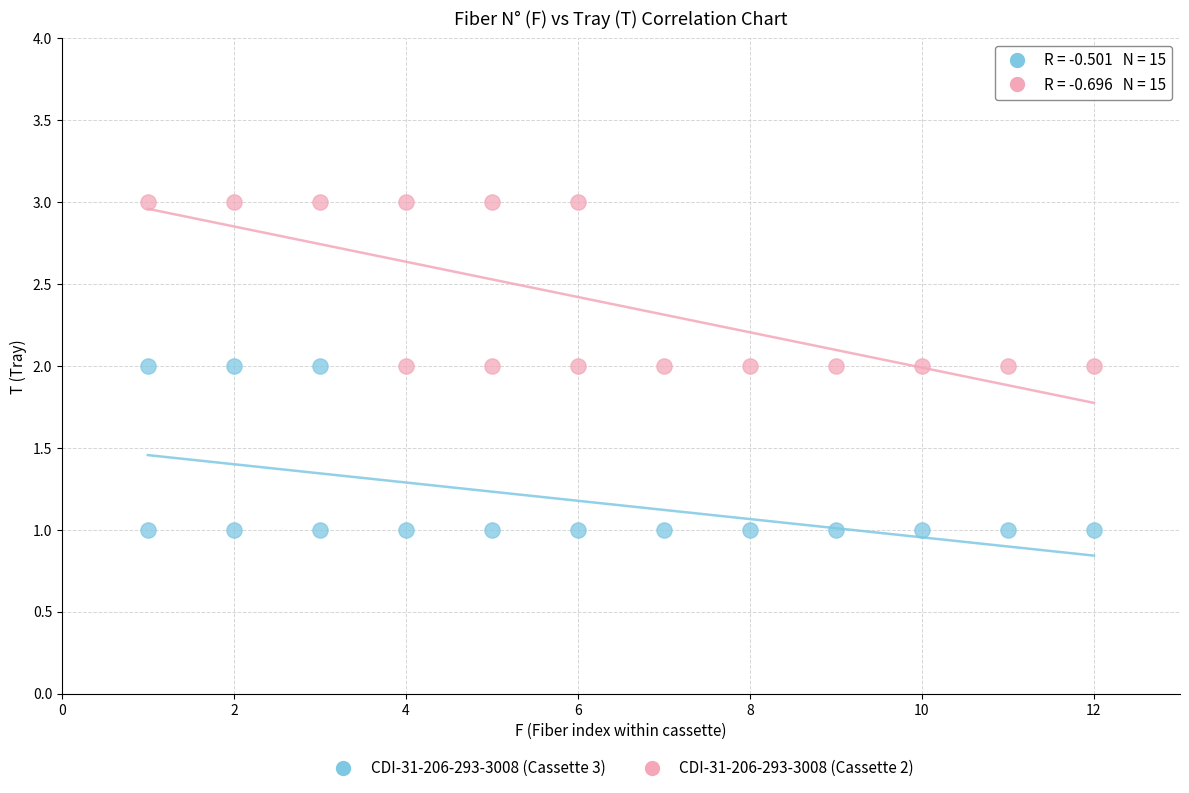

Which series contains the lowest Y value?

CDI-31-206-293-3008 (Cassette 3)